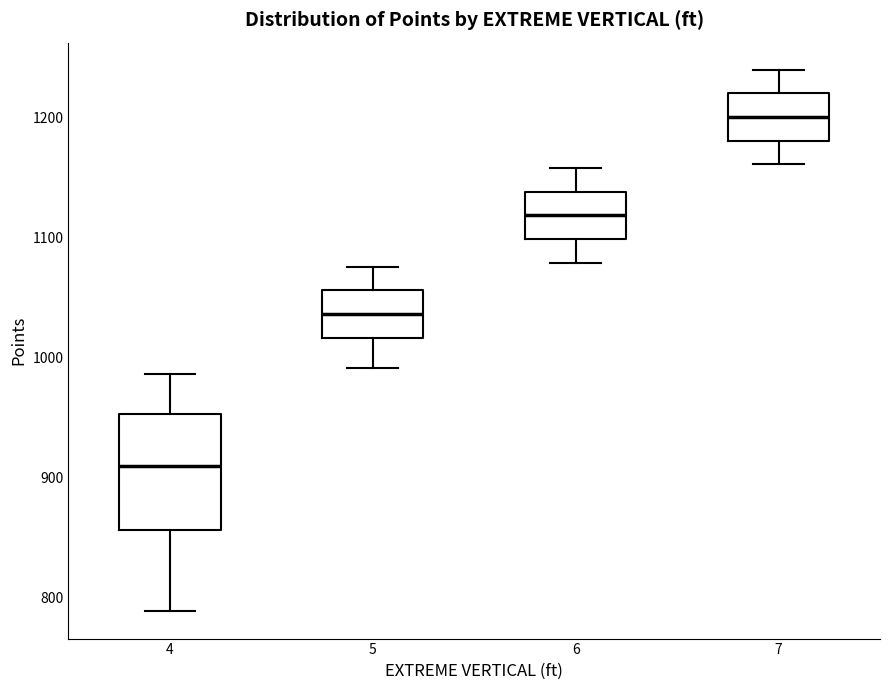

Comparing the boxes themselves (not the whiskers), which one is the tallest?

4